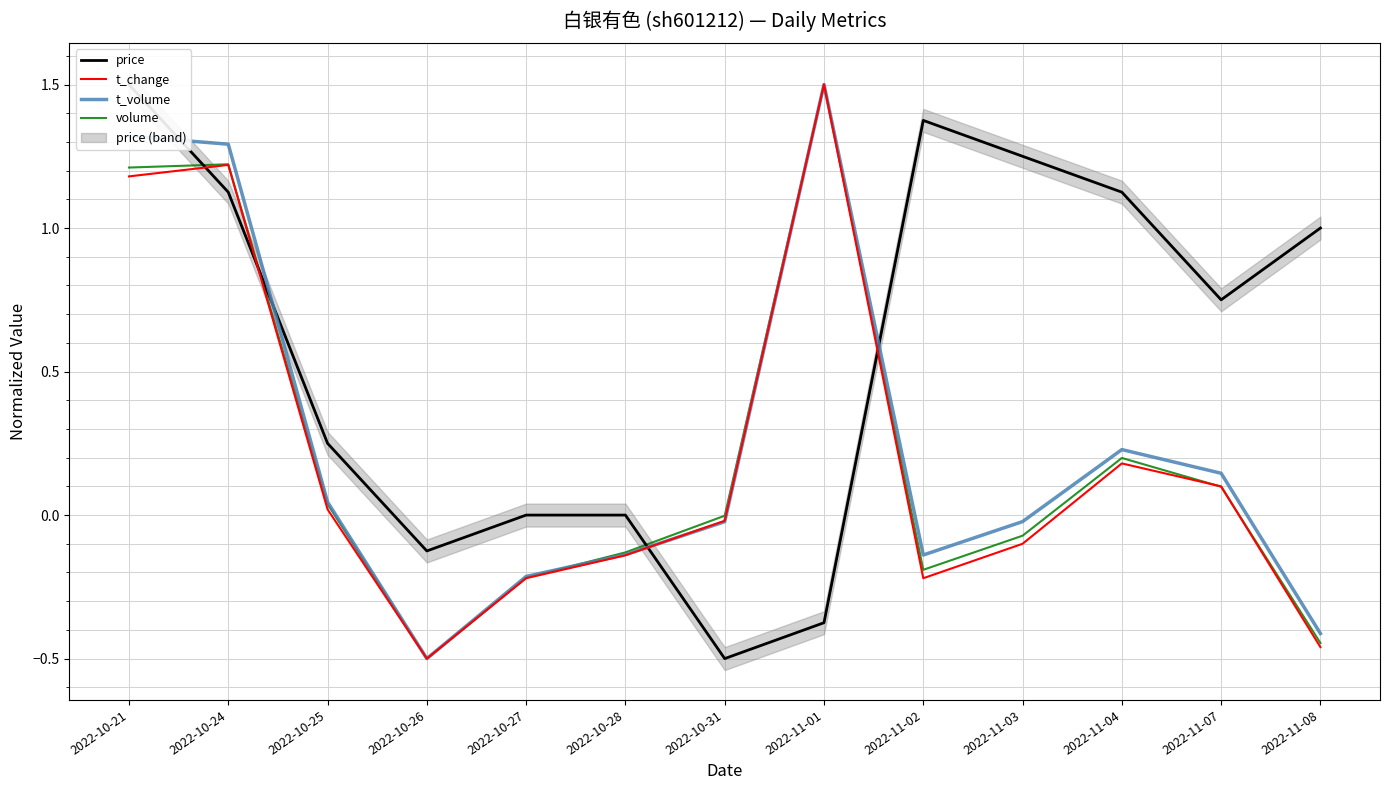

What is the total value across all series at 2022-10-25?

0.4